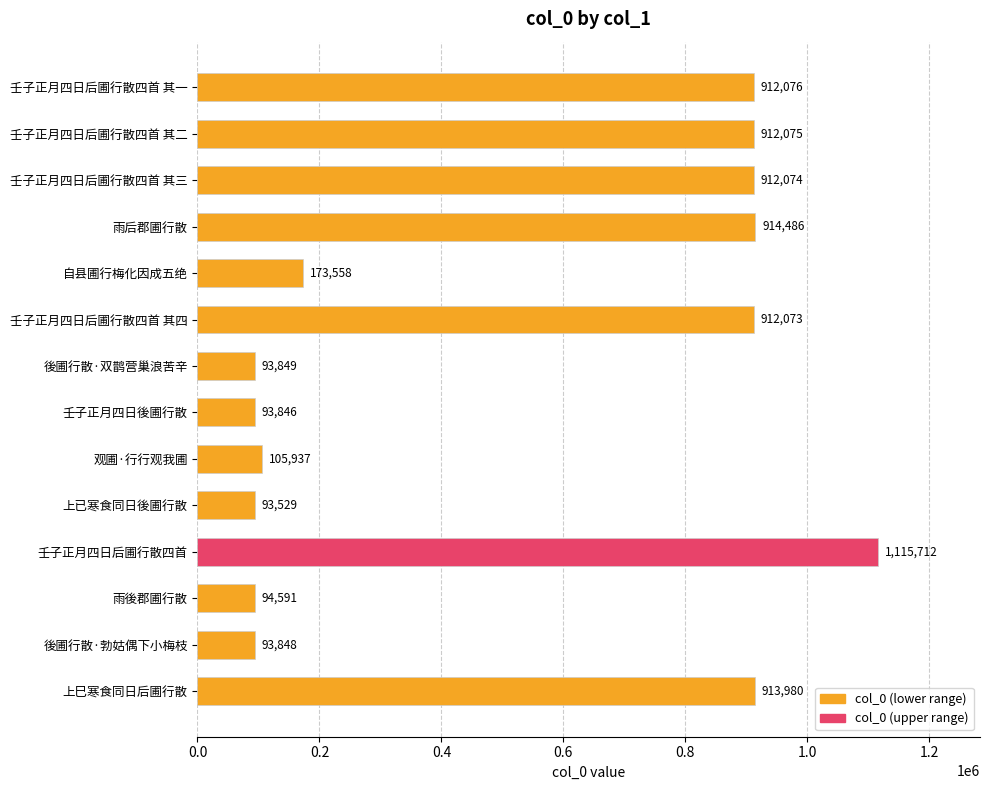

List the labels in order of value, smallest first.

上已寒食同日後圃行散, 壬子正月四日後圃行散, 後圃行散·勃姑偶下小梅枝, 後圃行散·双鹊营巢浪苦辛, 雨後郡圃行散, 观圃·行行观我圃, 自县圃行梅化因成五绝, 壬子正月四日后圃行散四首 其四, 壬子正月四日后圃行散四首 其三, 壬子正月四日后圃行散四首 其二, 壬子正月四日后圃行散四首 其一, 上巳寒食同日后圃行散, 雨后郡圃行散, 壬子正月四日后圃行散四首